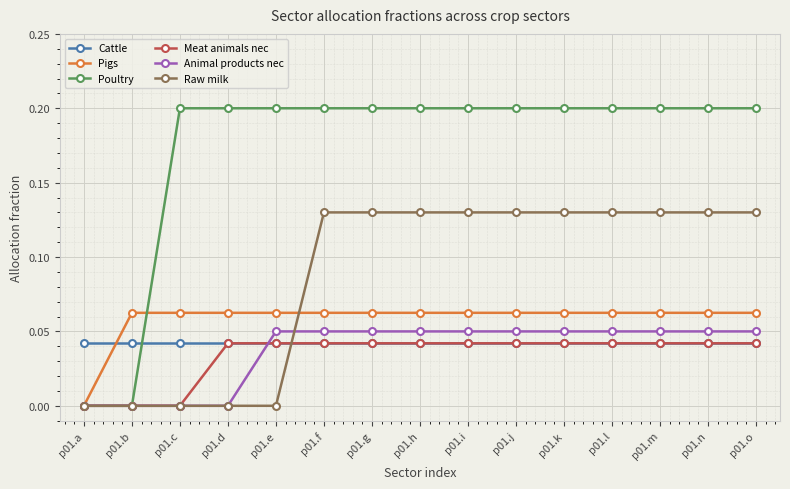

Which series has the widest spread of values?

Poultry